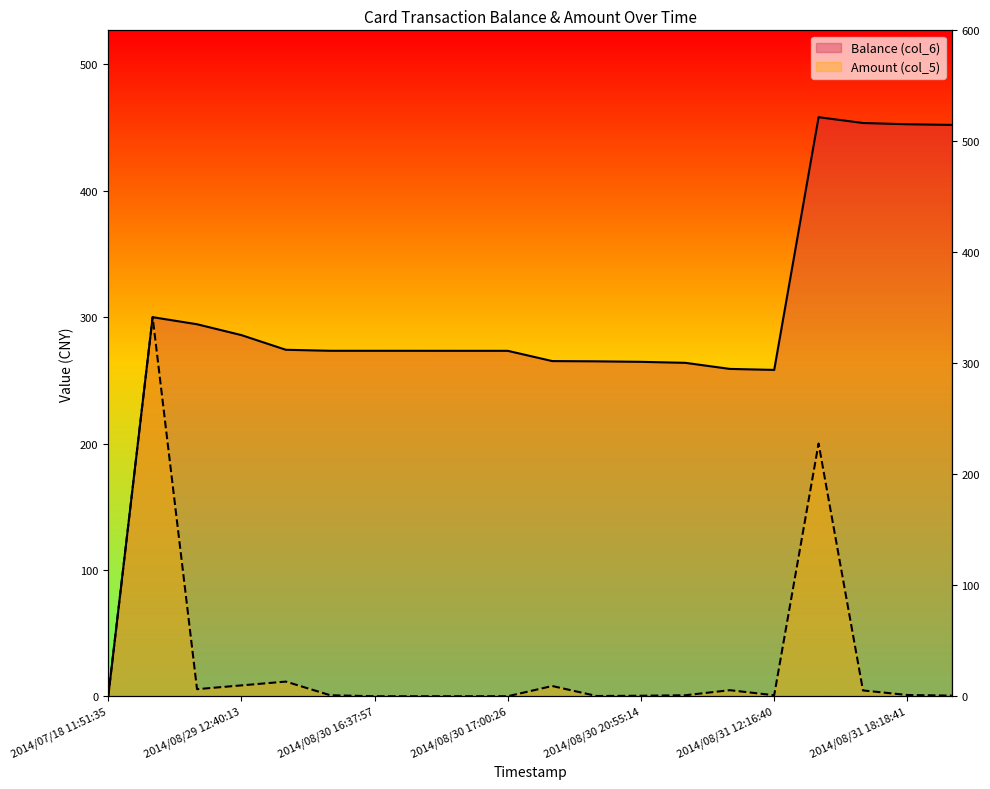

At which category is the sum across all series the highest?

2014/08/31 17:33:18